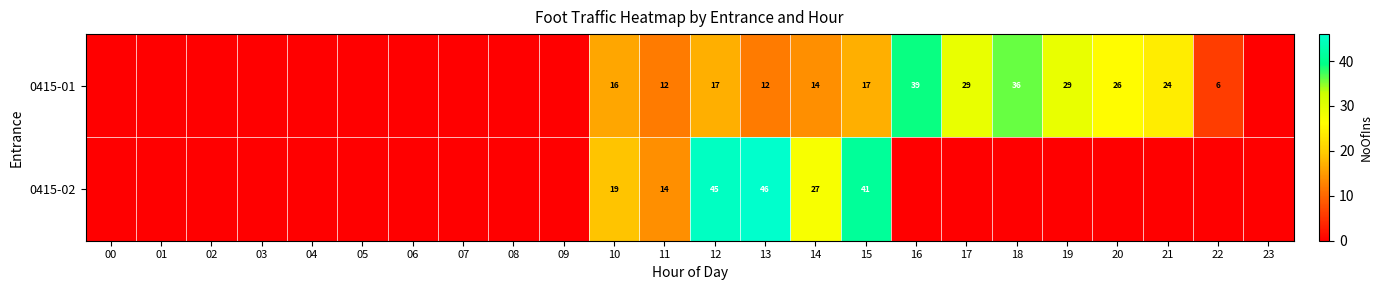

What is the difference between the highest and lowest values at 10?

3